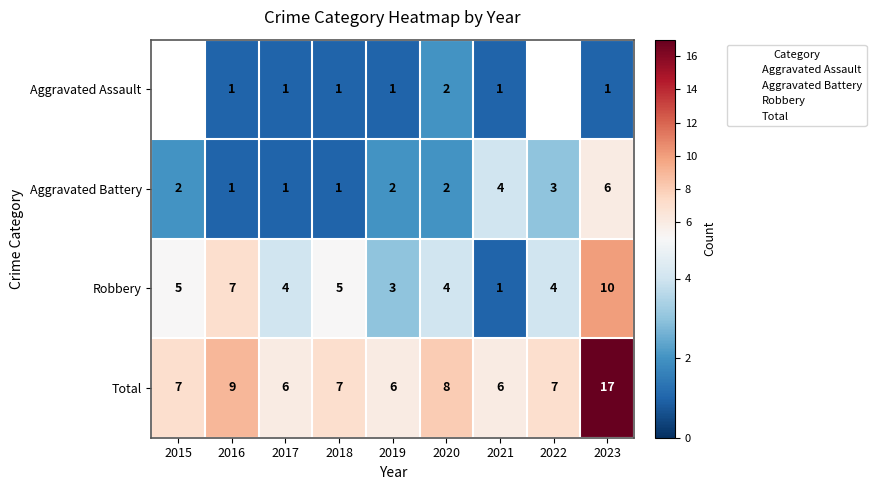

How many values in the Aggravated Battery series exceed 2?

3